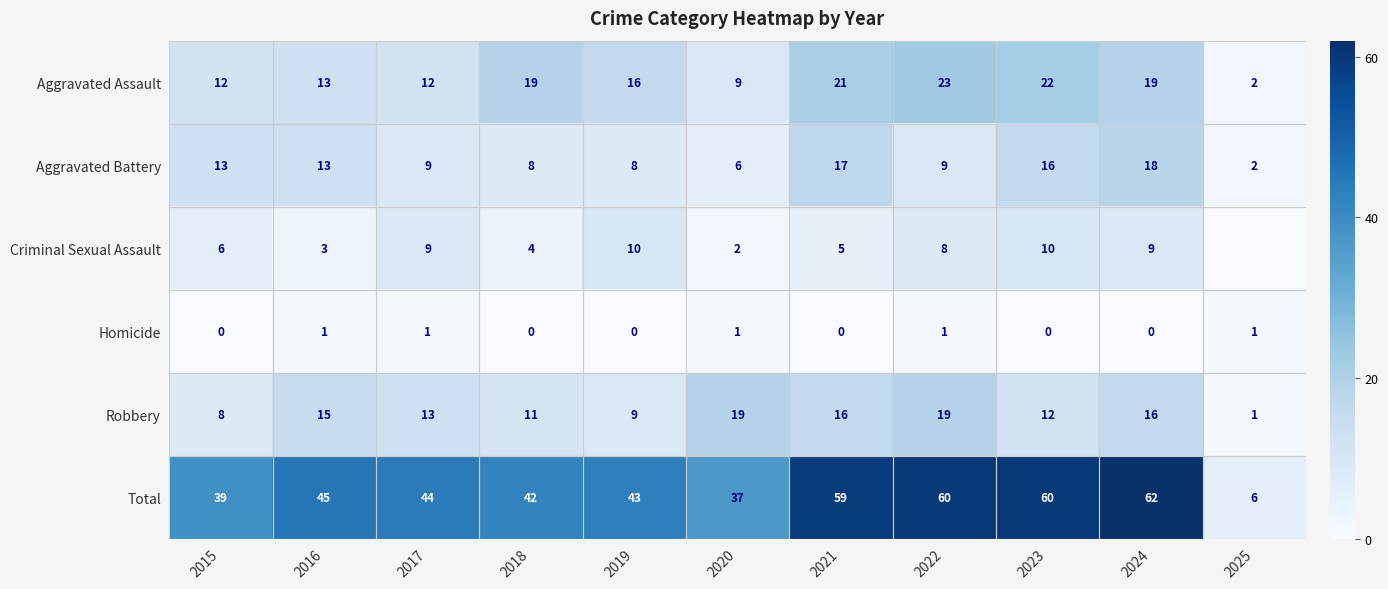

What is the minimum value for Robbery?

1